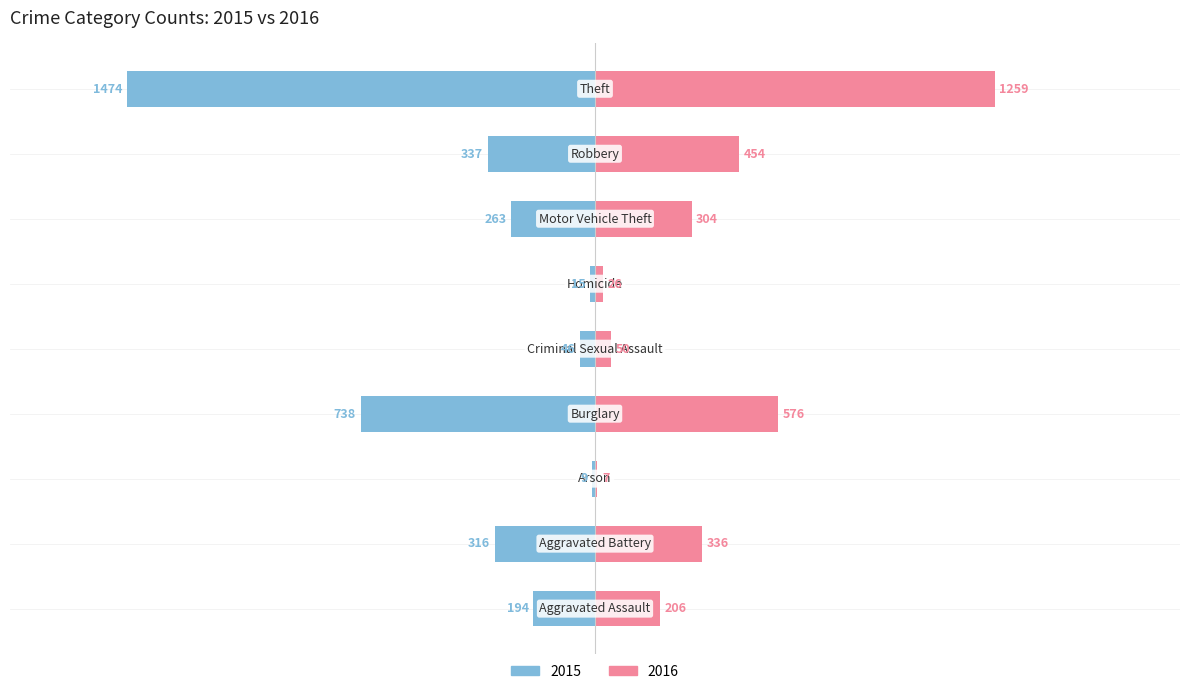

What is the maximum value for 2016?

1259